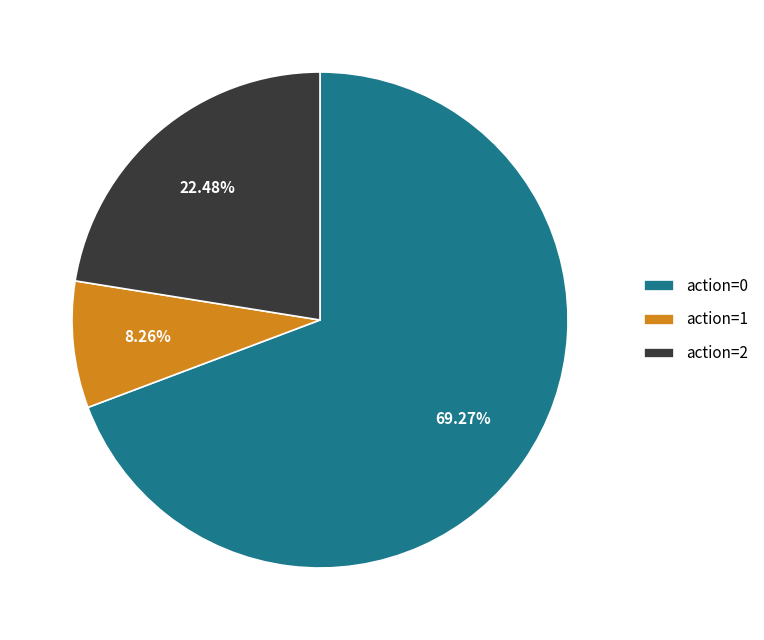

What is the total percentage of action=1 and action=0?

77.5%